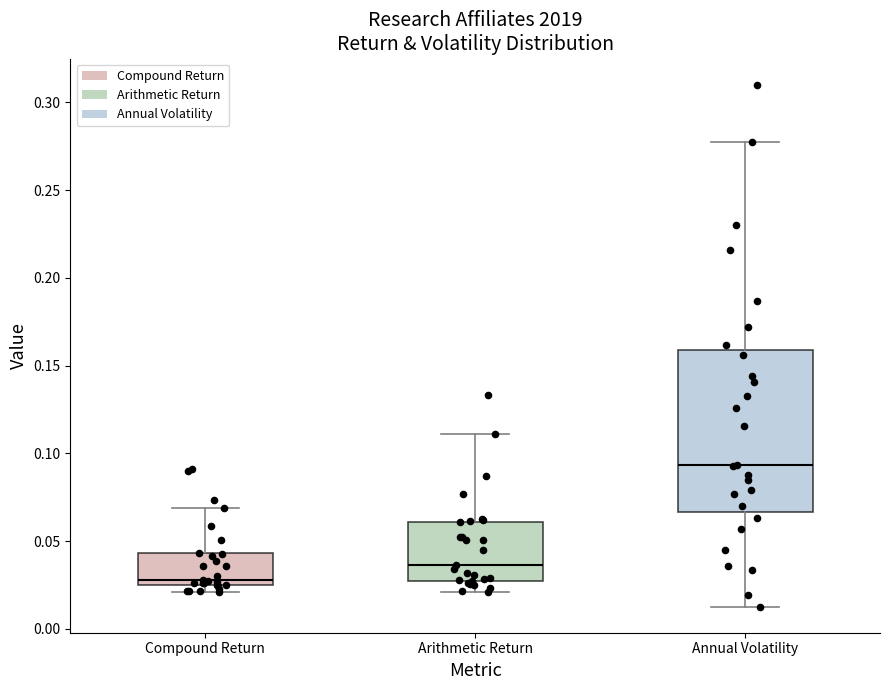

Reading left to right, transcribe this box plot: for each box, give where its median line is, the range the box spans, and where its two whiskers end, as read against the y-axis. The values are not printed on the chart, so give them approximately, as read against the axis.

Compound Return: median 0.030, box 0.025 to 0.045, whiskers 0.020 to 0.070
Arithmetic Return: median 0.035, box 0.025 to 0.060, whiskers 0.020 to 0.110
Annual Volatility: median 0.095, box 0.065 to 0.160, whiskers 0.015 to 0.275